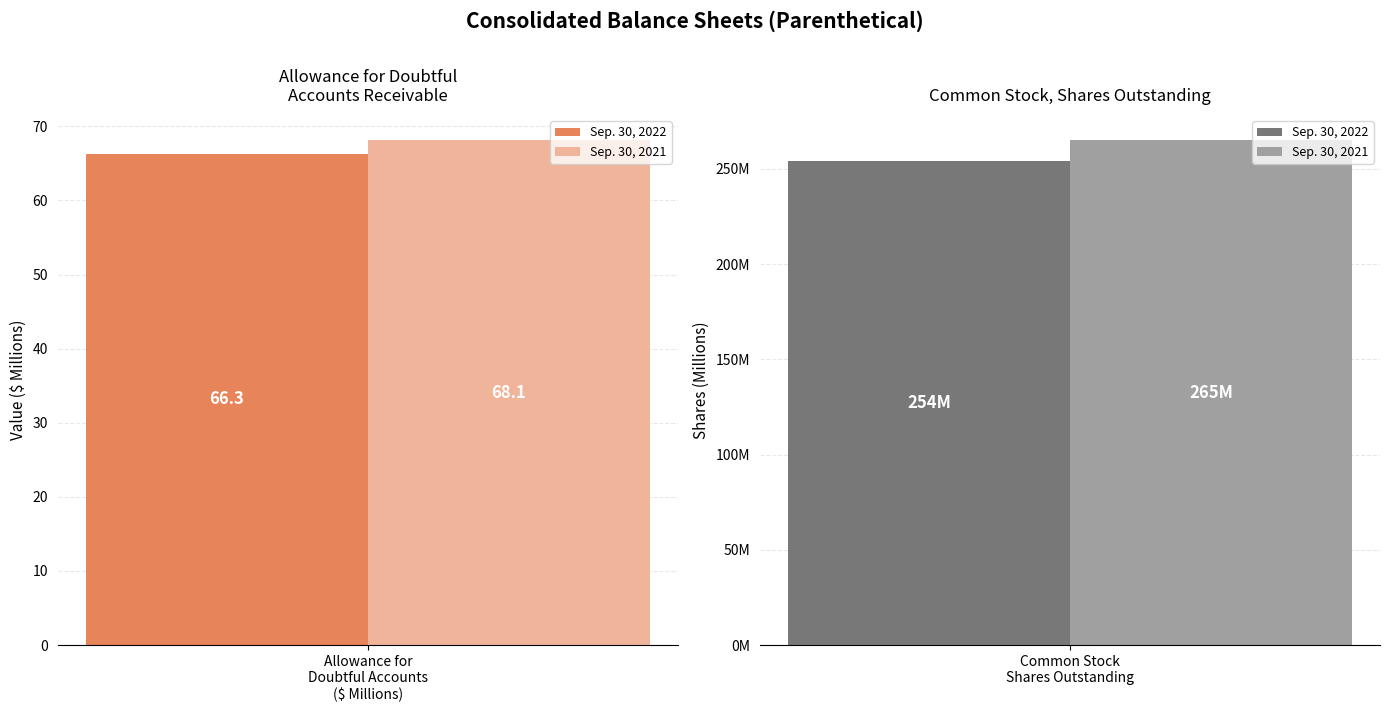

Which has a higher value, Allowance for Doubtful Accounts Receivable or Common Stock, Shares Outstanding?

Common Stock, Shares Outstanding